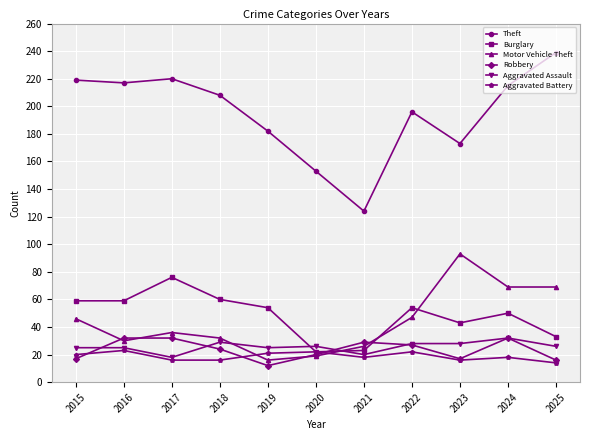

What is the spread (max minus min) of values at 2017?

204